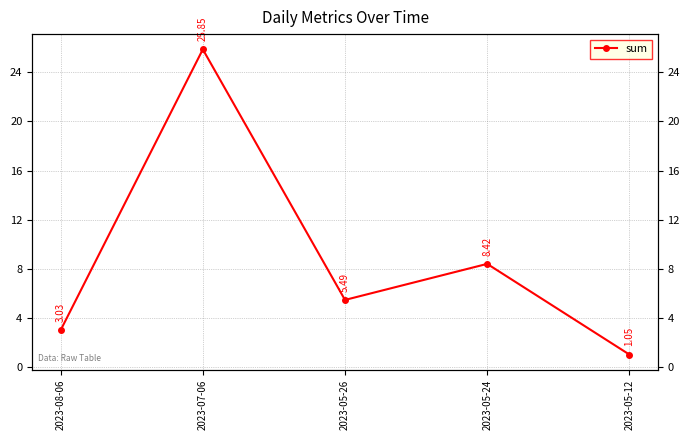

Does the chart display data point markers on the line(s)?

Yes